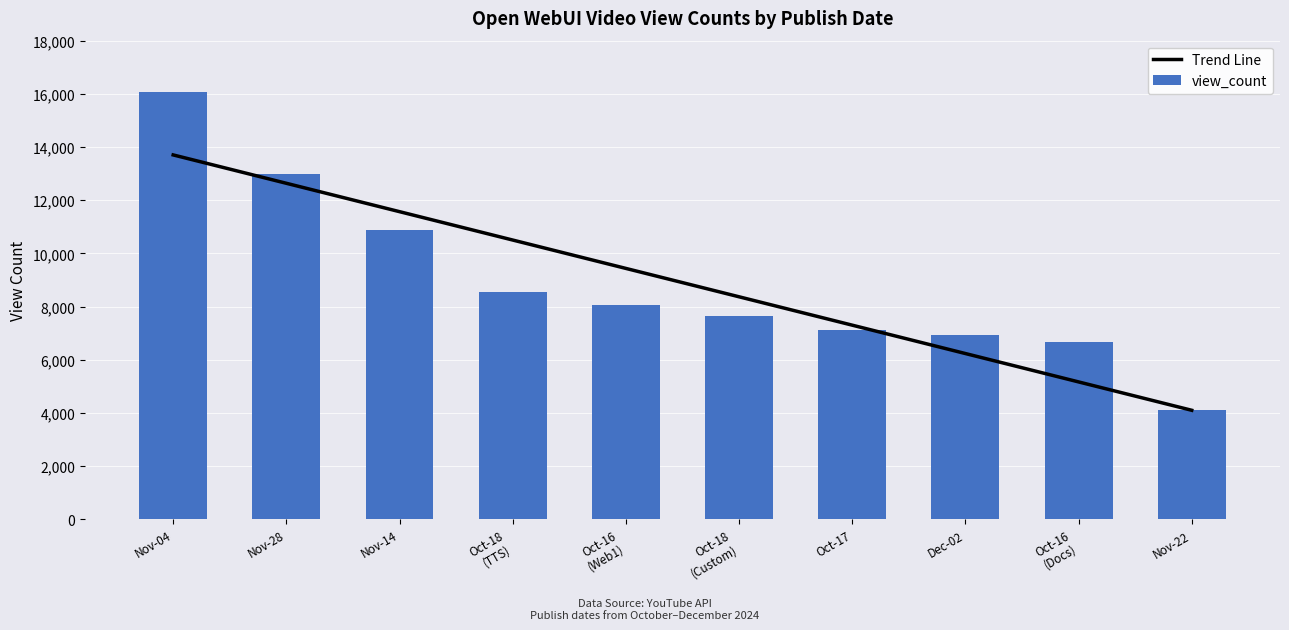

What is the difference between the maximum and second lowest values in the Trend Line series?

8533.3